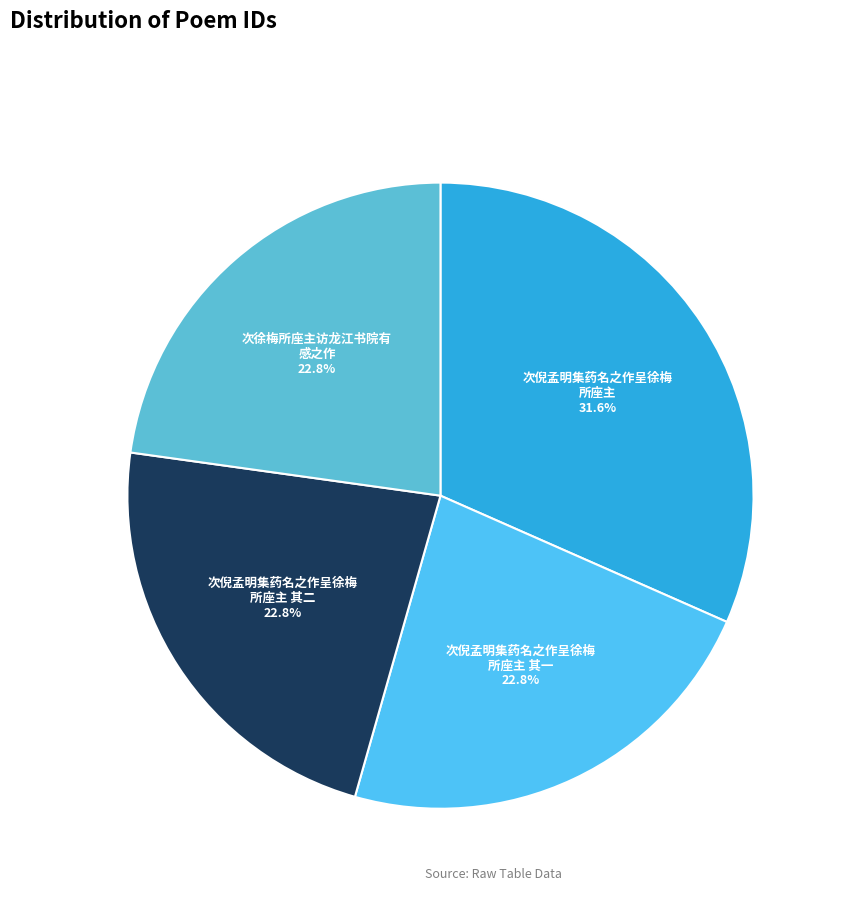

Does any single category account for the majority?

No